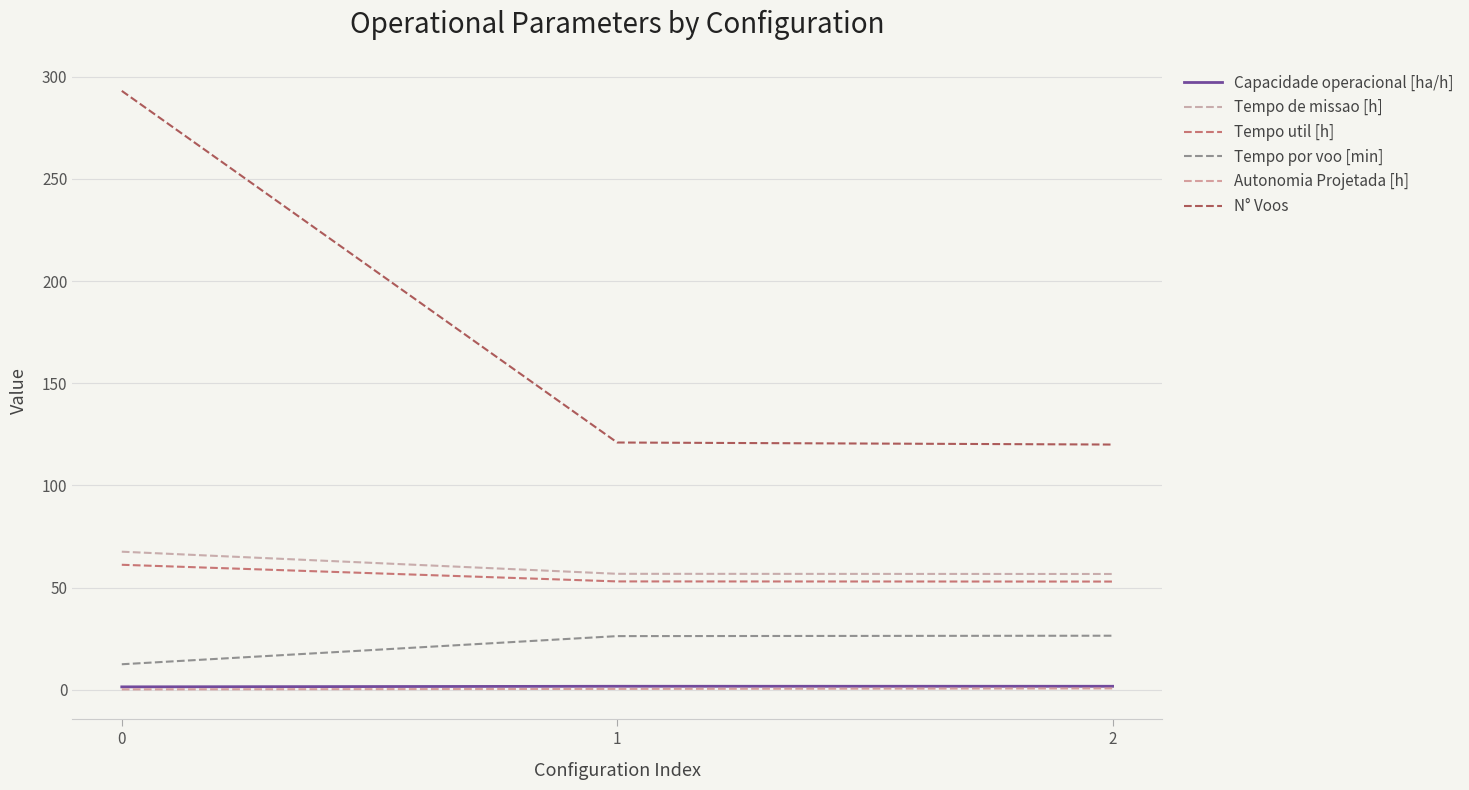

What is the highest value of the Tempo de missao [h] series?

67.6